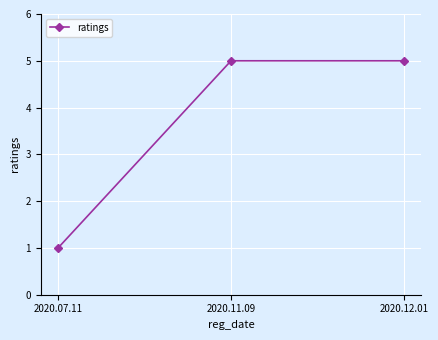

Read the value at 2020.12.01.

5